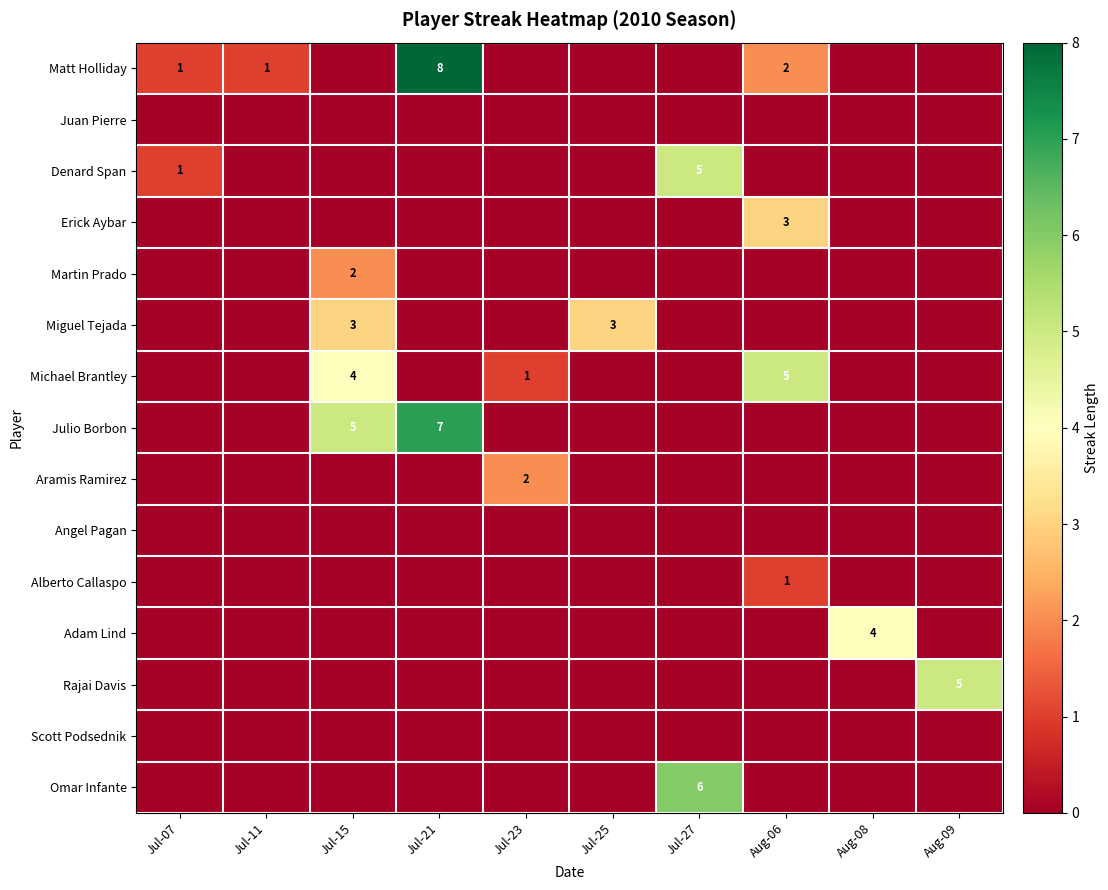

What is the difference between the highest and lowest values at Jul-15?

5